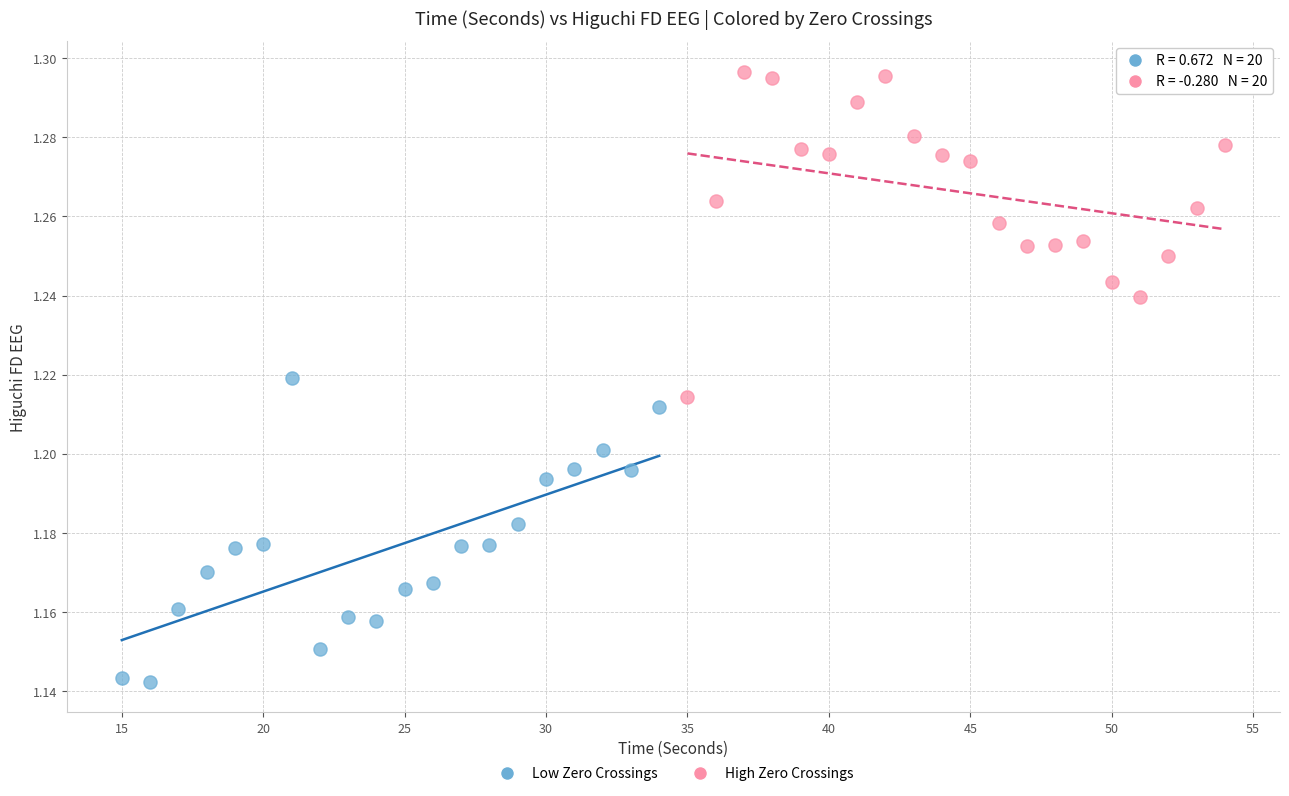

Which series reaches the maximum Y coordinate?

High Zero Crossings